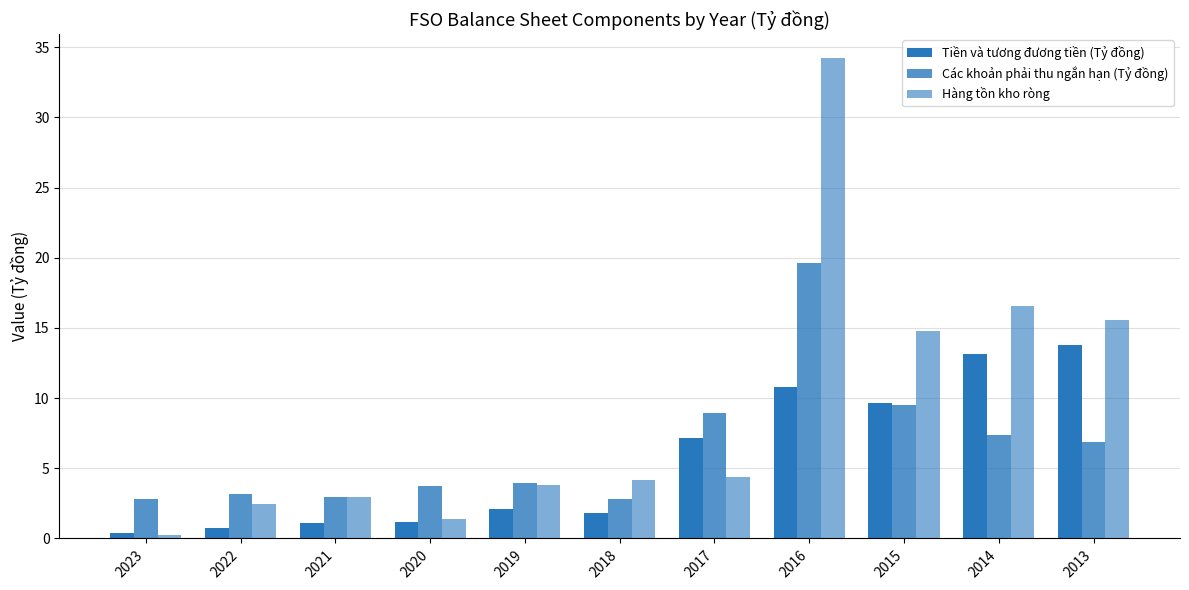

Read the Tiền và tương đương tiền (Tỷ đồng) value at 2016.

10.8